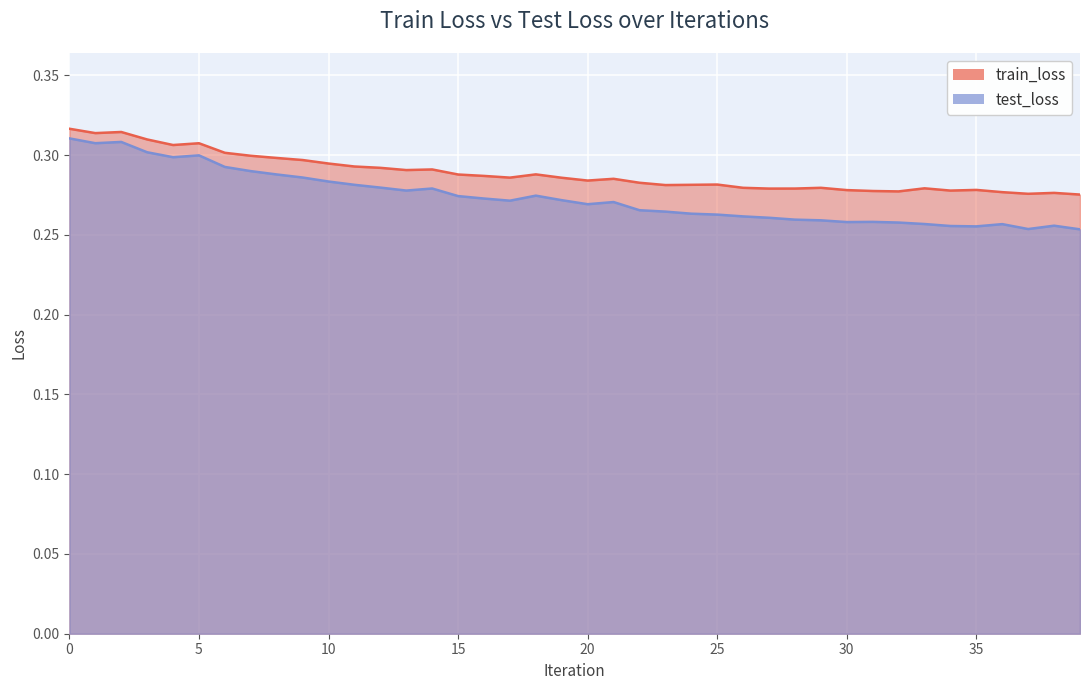

What is the sum of the train_loss values at 11 and 4?

0.6